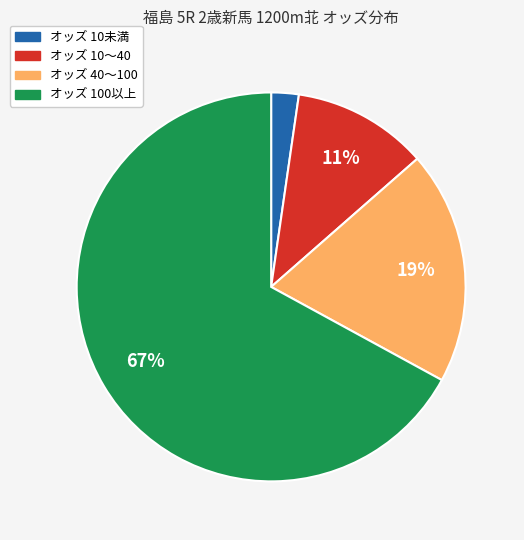

To the nearest percent, what is the average slice percentage?

25%